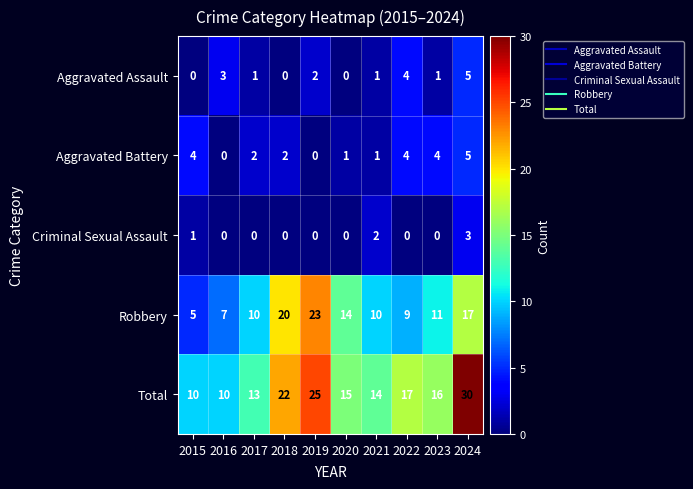

What is the difference between the maximum and minimum values in the Aggravated Assault series?

5